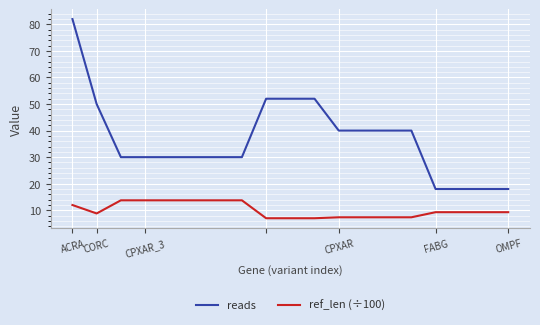

Which series has the largest range (max minus min)?

reads